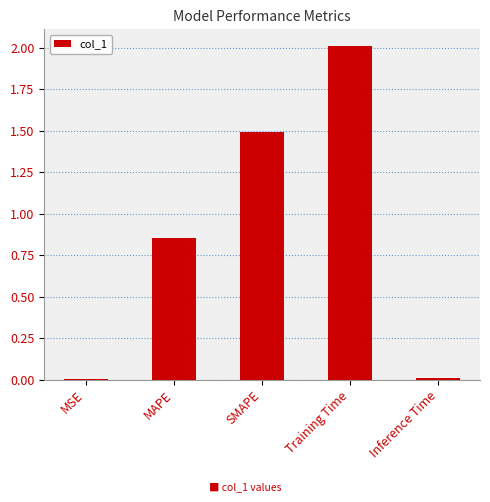

Between SMAPE and Training Time, which is larger?

Training Time